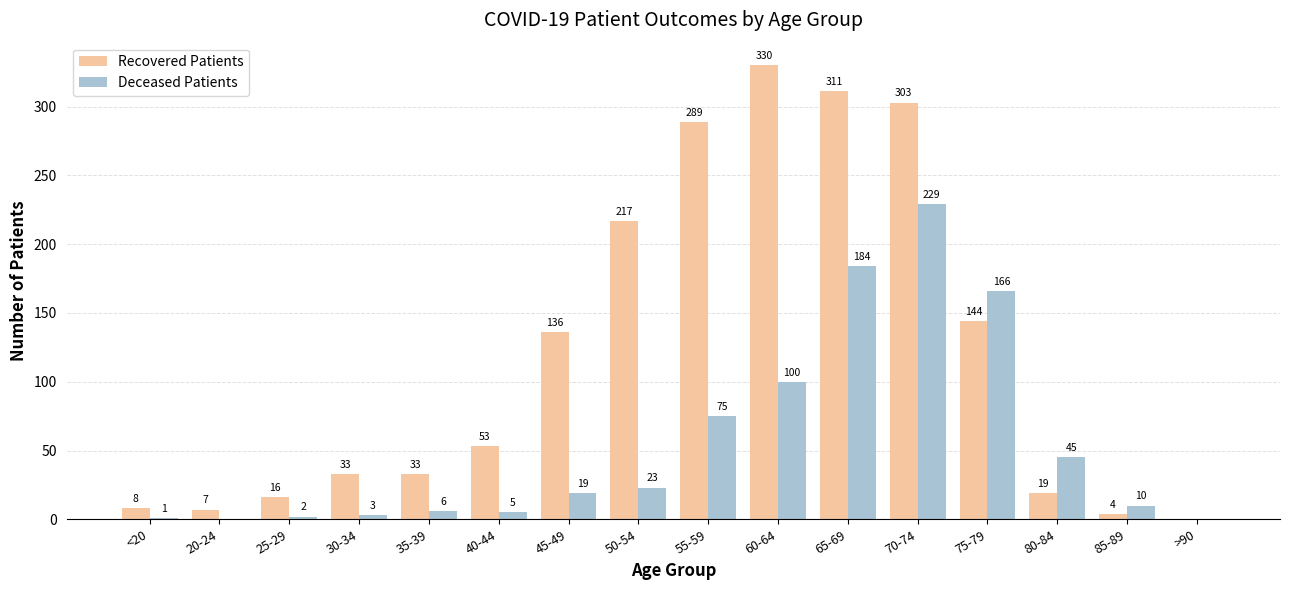

What is the maximum value for Recovered Patients?

330